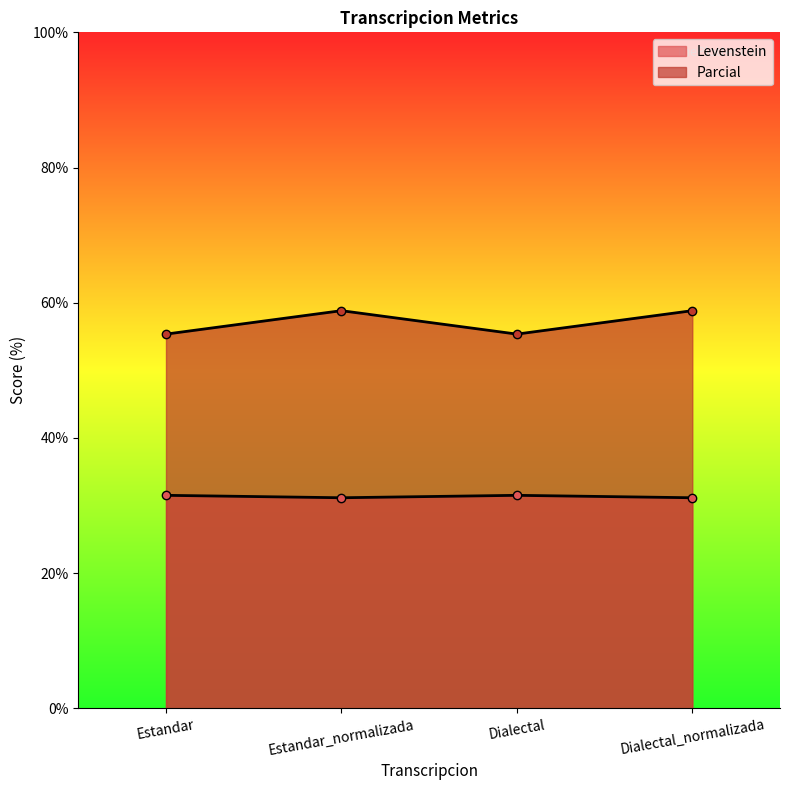

Count the number of data series in this chart.

2